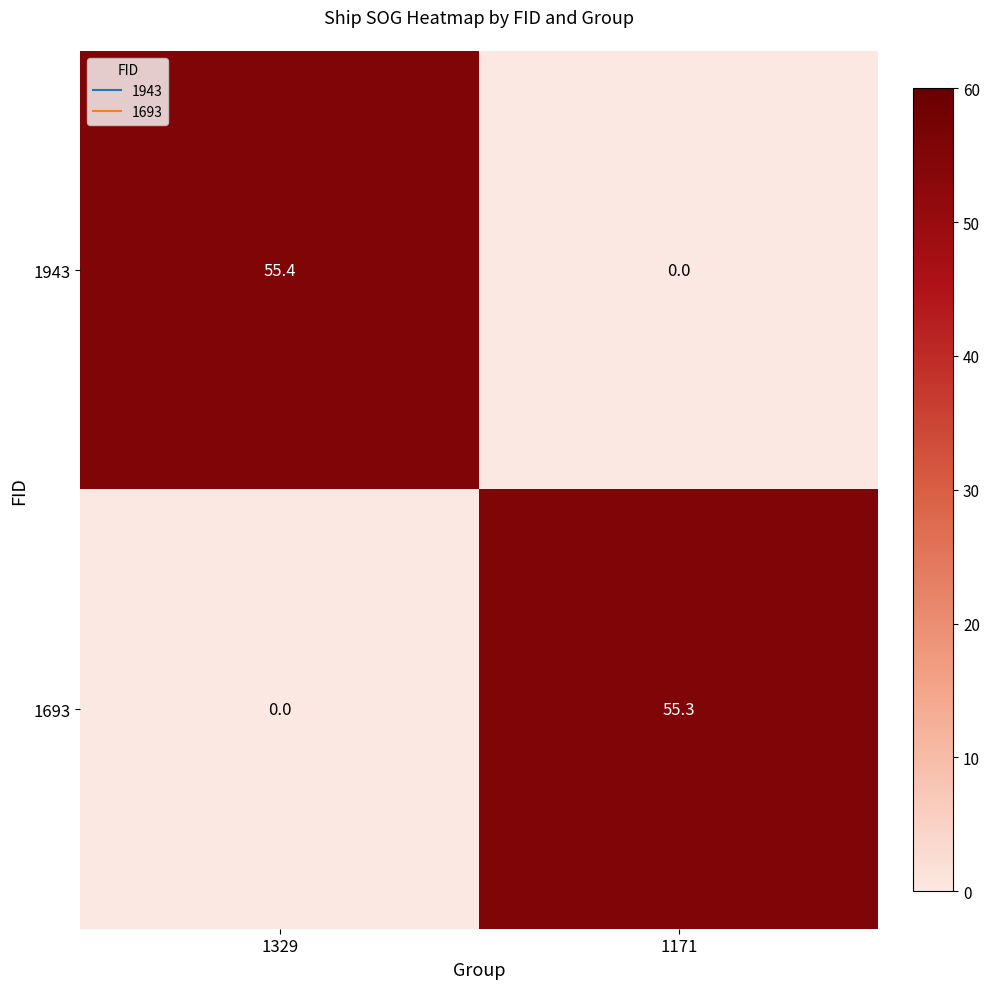

What is the approximate value of 1693 at 1171?

55.3